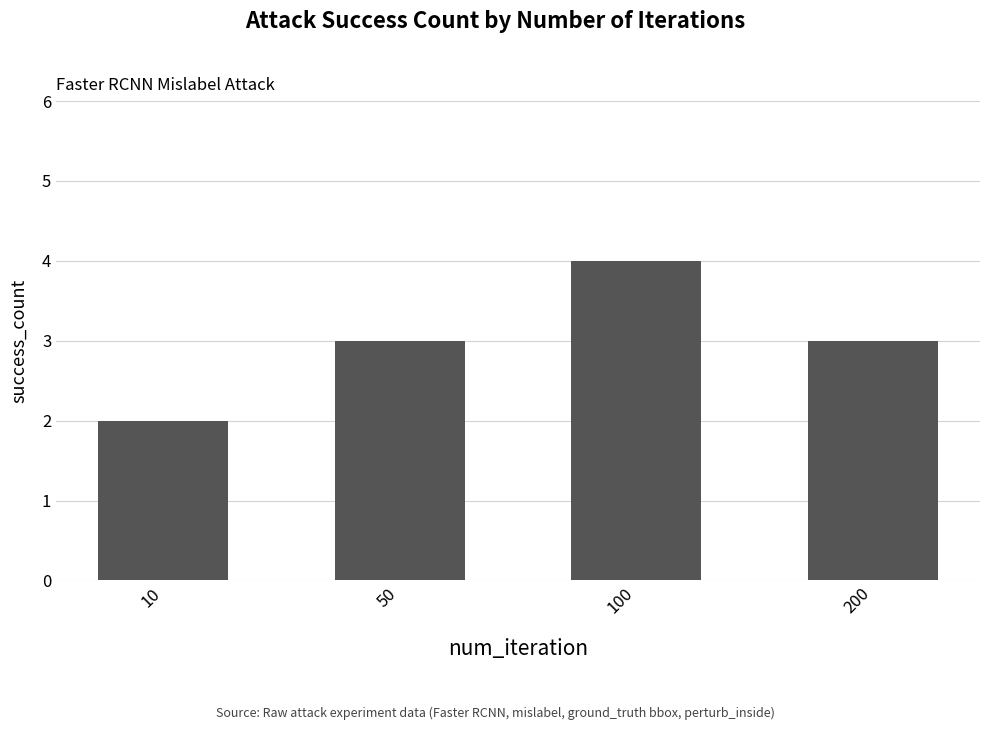

Read the value at 200.

3